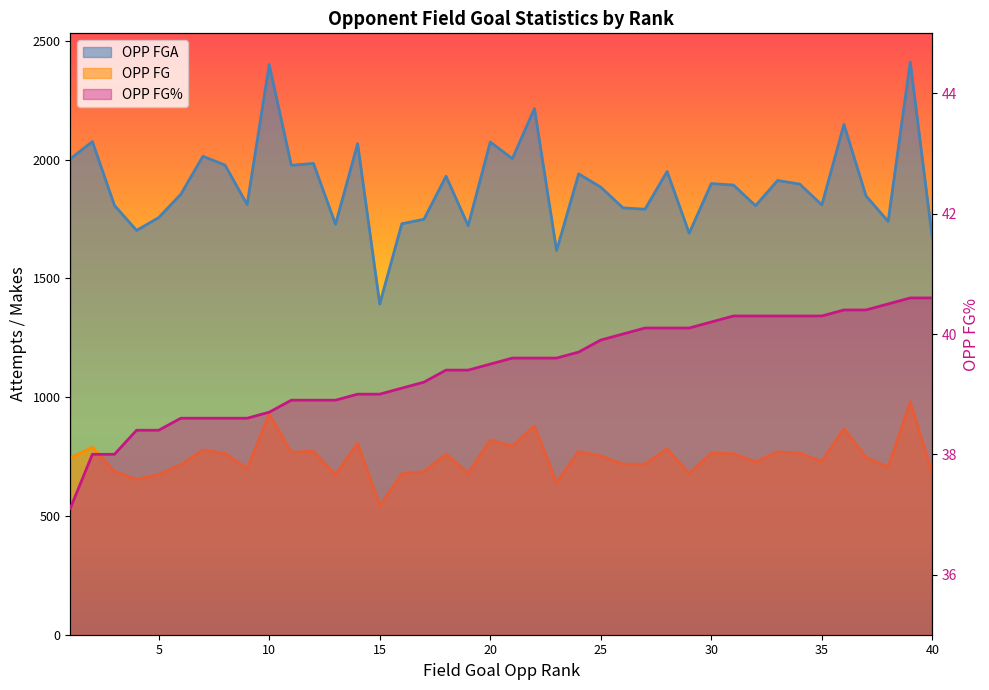

At how many categories does at least one series exceed 1862?

21